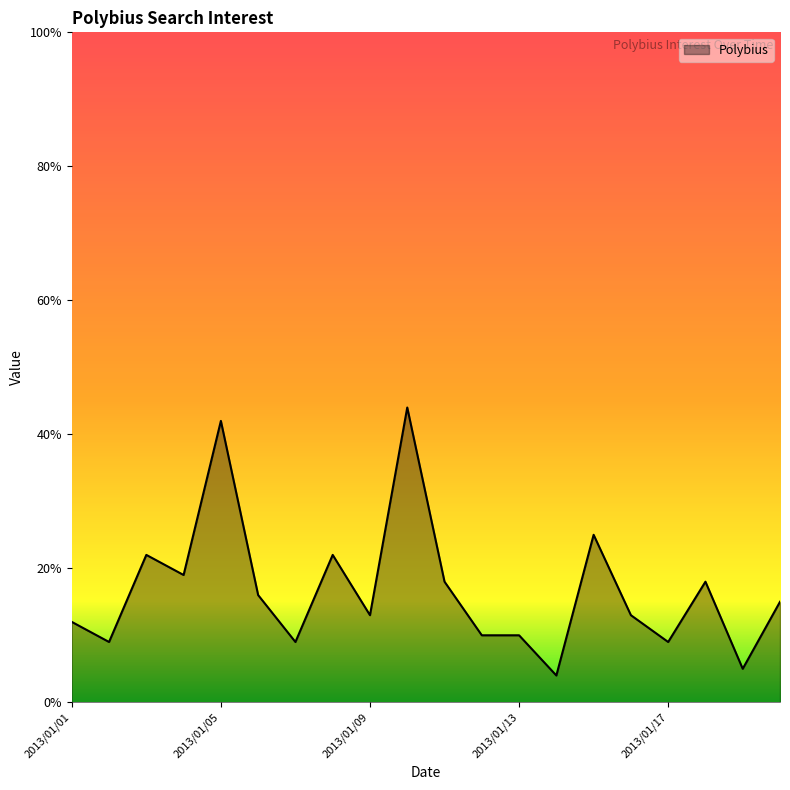

What is the minimum value shown in the chart?

4